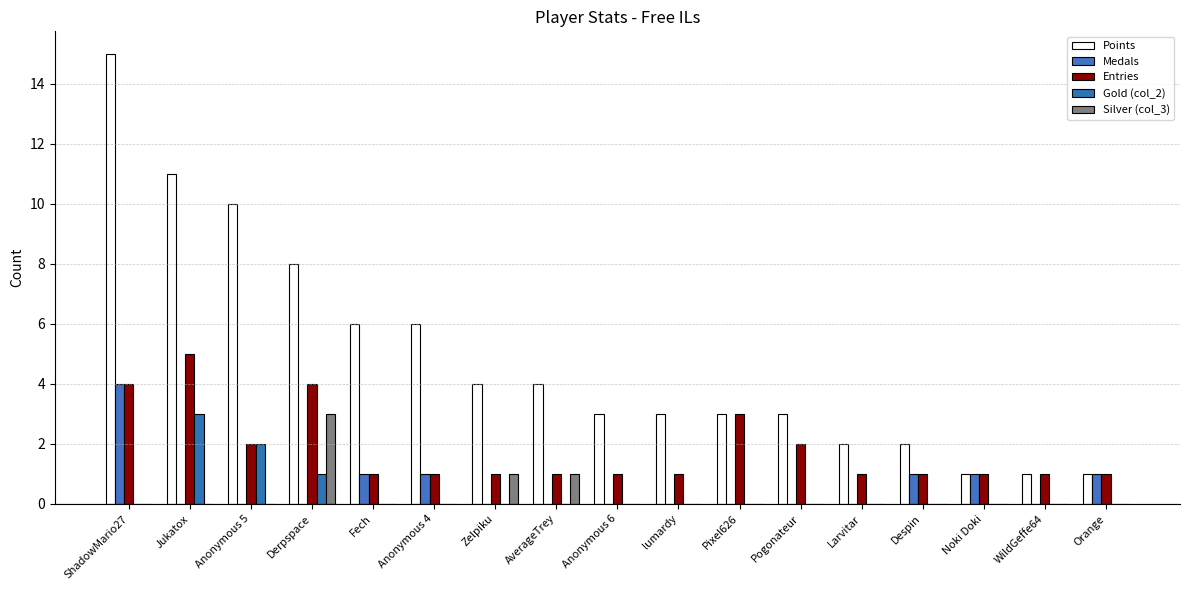

Are the bars grouped side by side (vs. stacked)?

Yes